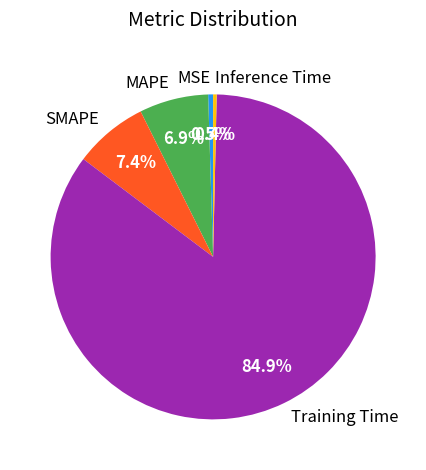

Is the sum of Inference Time and Training Time greater than half?

Yes